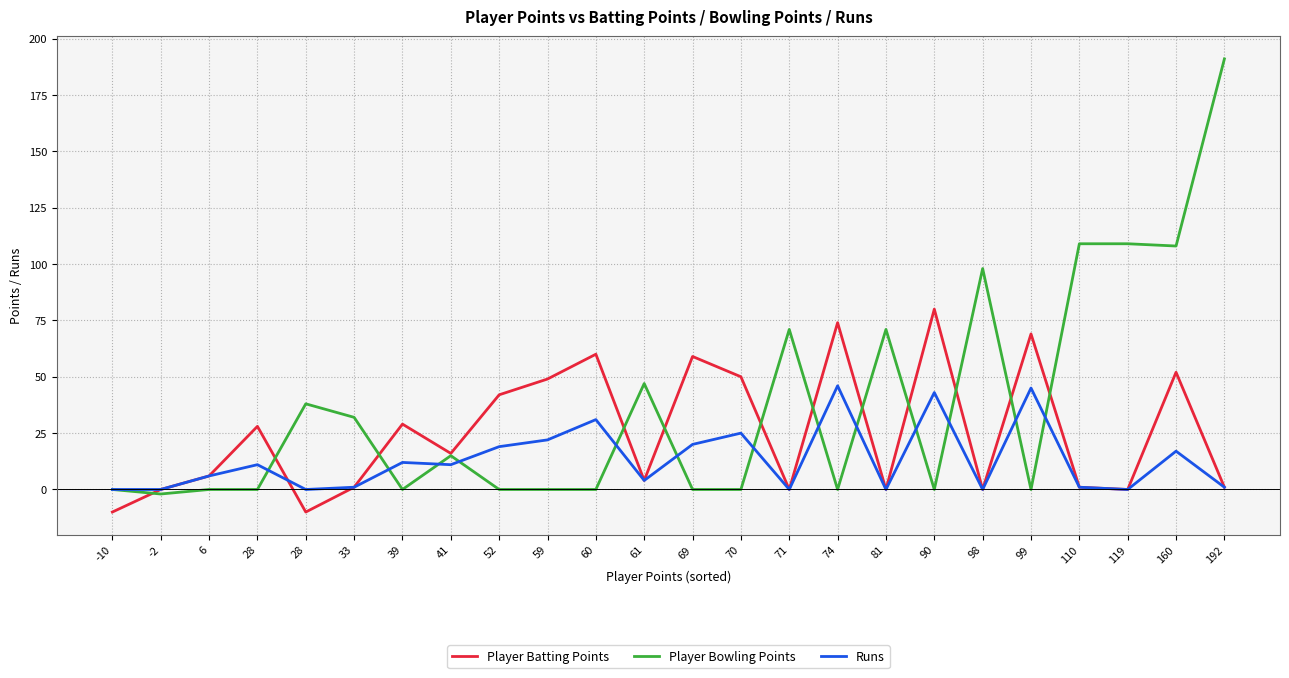

Is this an area chart (filled region under the line)?

No